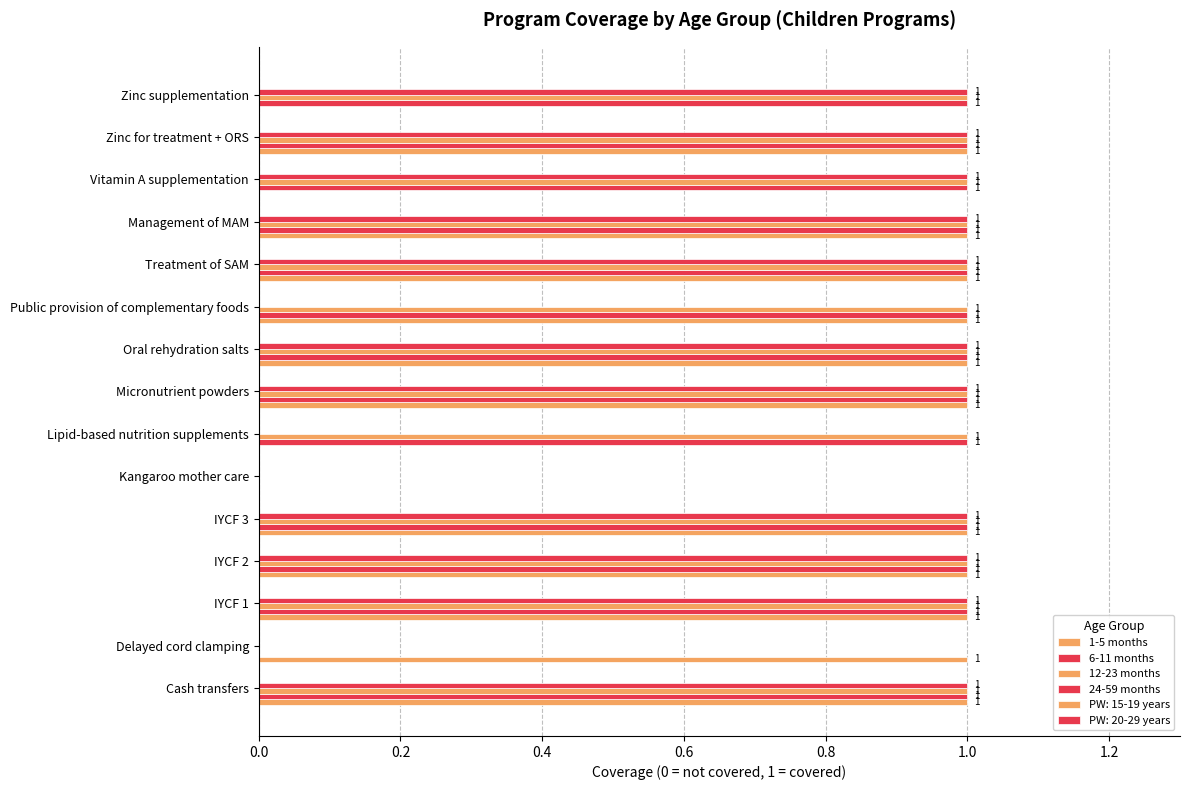

How many values in 12-23 months are above zero?

13